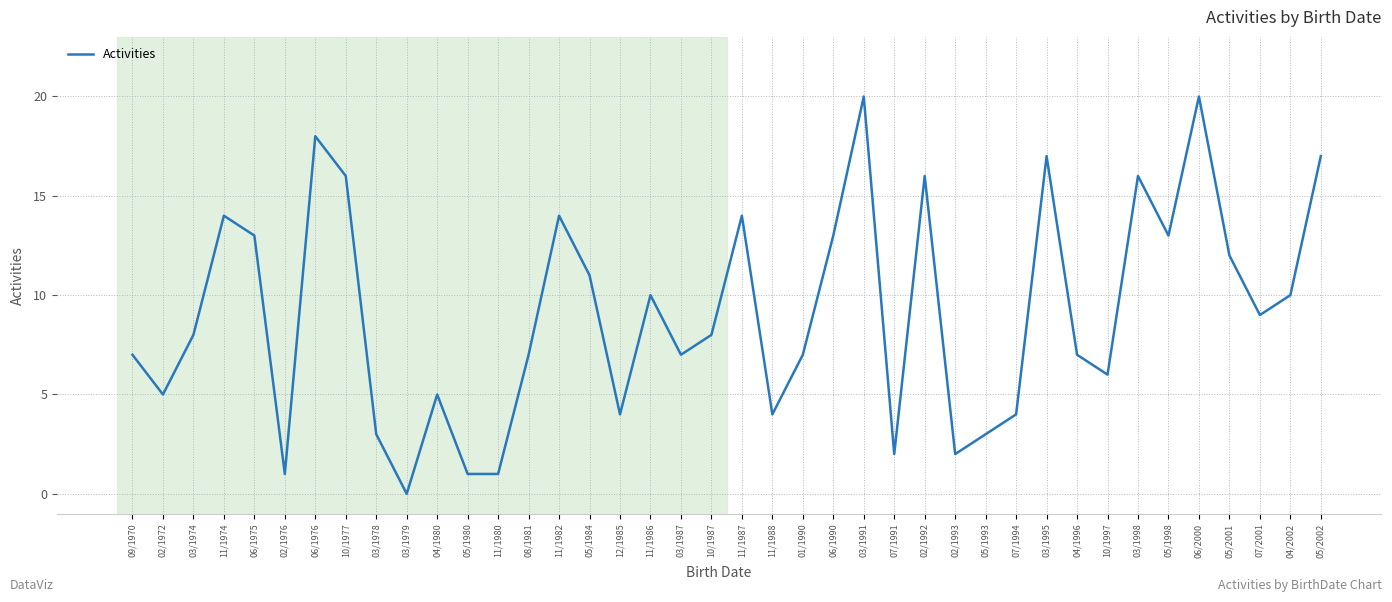

The value at 05/1980 is 0. True or false?

False